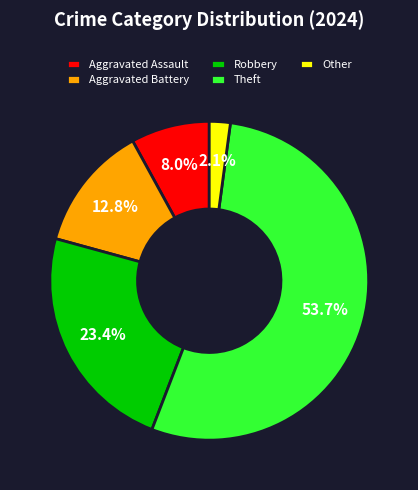

The Theft slice represents 42% of the pie. True or false?

False